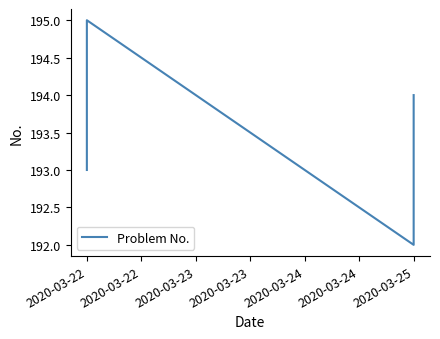

Does the chart have visible grid lines?

No